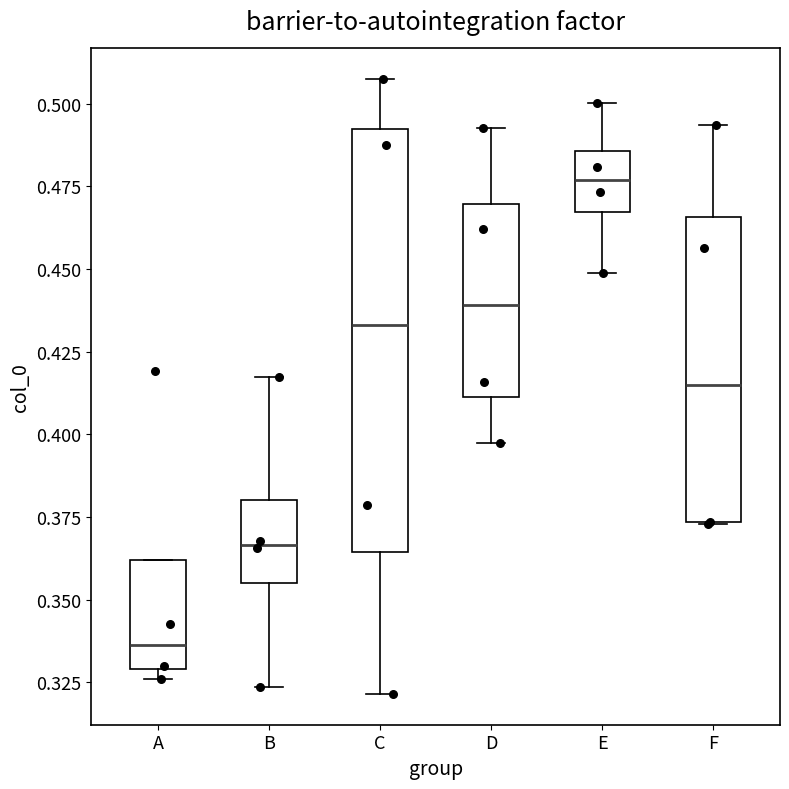

Reading left to right, read every box against the y-axis: the position of its median line, the range the box covers, and the ends of its whiskers. The values are not printed on the chart, so give them approximately, as read against the axis.

A: median 0.335, box 0.330 to 0.360, whiskers 0.325 to 0.360
B: median 0.365, box 0.355 to 0.380, whiskers 0.325 to 0.415
C: median 0.435, box 0.365 to 0.490, whiskers 0.320 to 0.505
D: median 0.440, box 0.410 to 0.470, whiskers 0.395 to 0.495
E: median 0.475, box 0.465 to 0.485, whiskers 0.450 to 0.500
F: median 0.415, box 0.375 to 0.465, whiskers 0.375 to 0.495